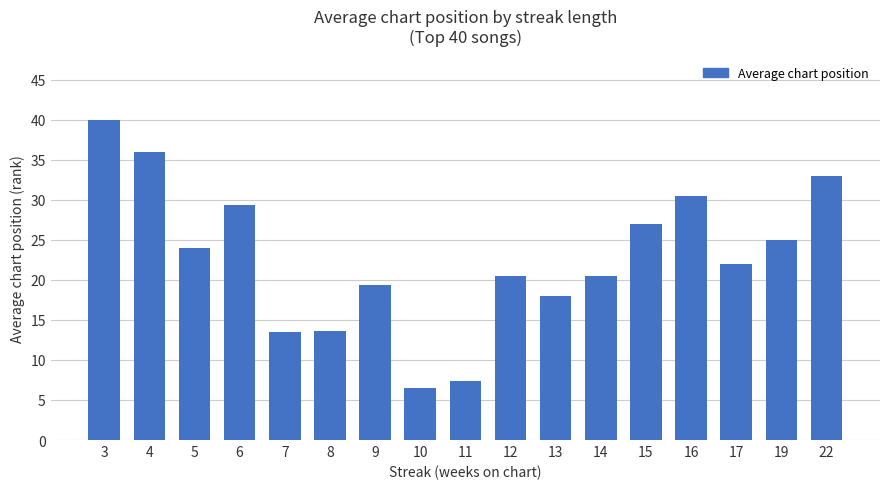

What is the average value?

22.7